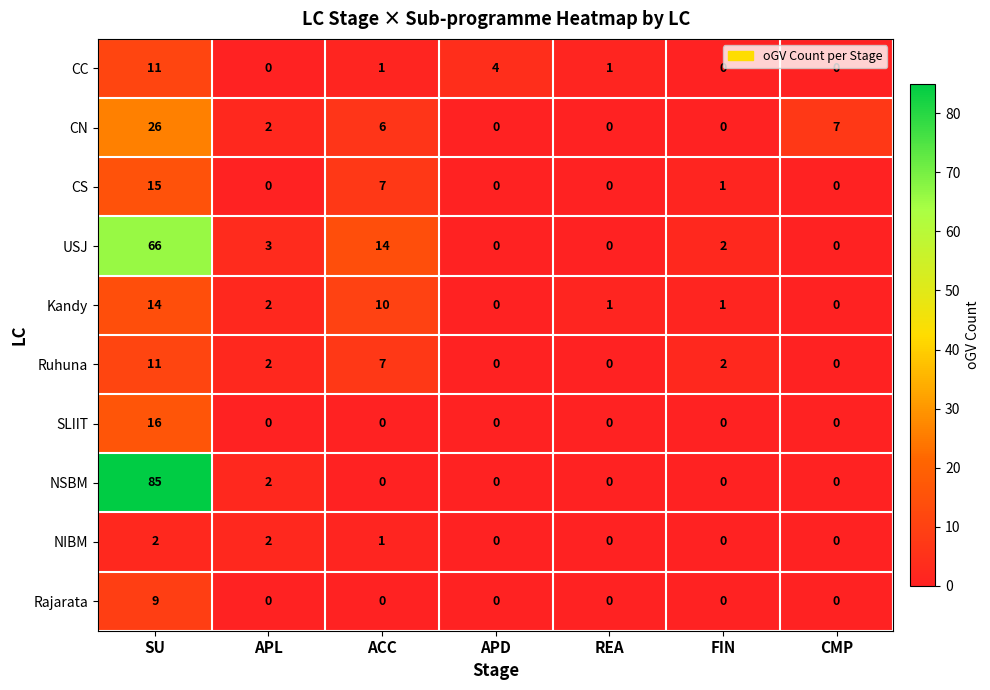

At how many categories does at least one series exceed 78?

1